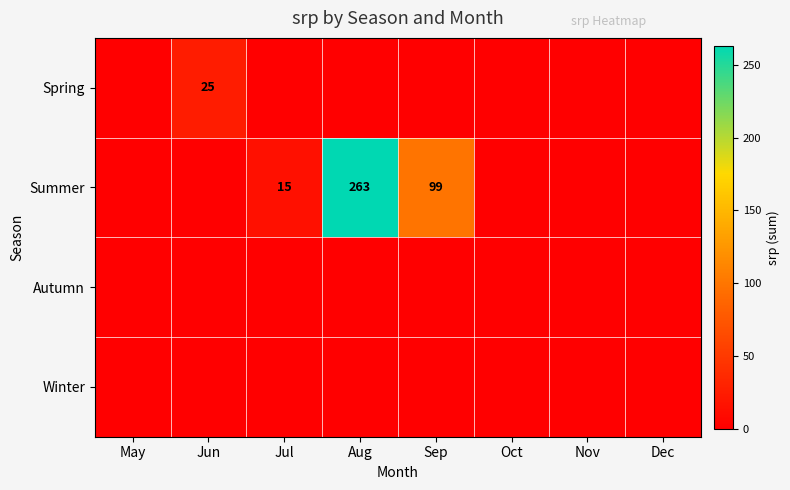

At Jul, list the series in order from largest to smallest.

Summer, Spring, Autumn, Winter